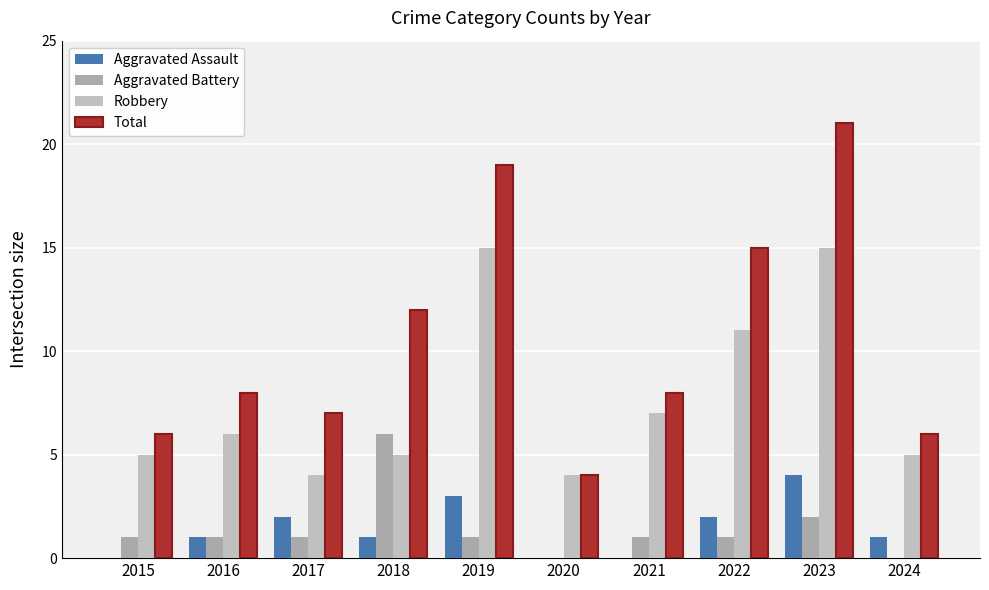

What is the total value across all series at 2015?

12